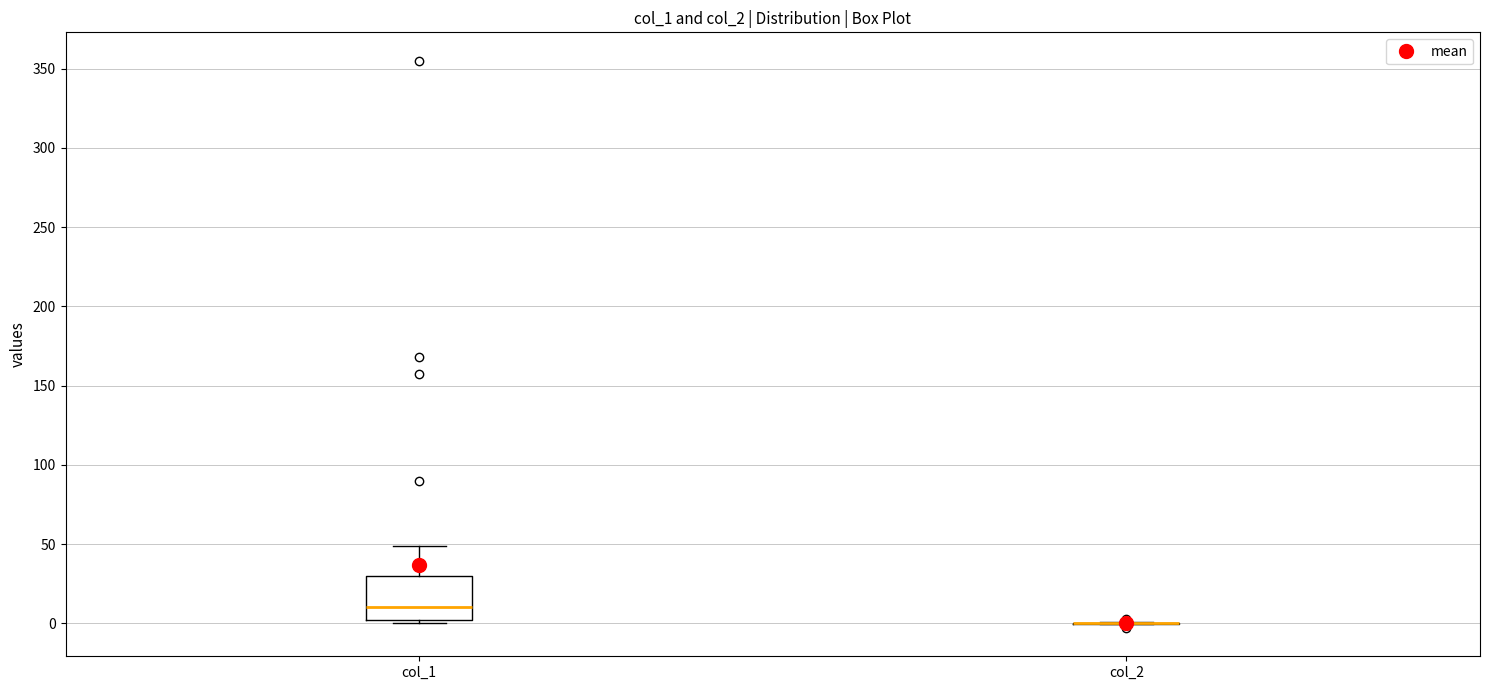

Comparing the boxes themselves (not the whiskers), which one is the tallest?

col_1